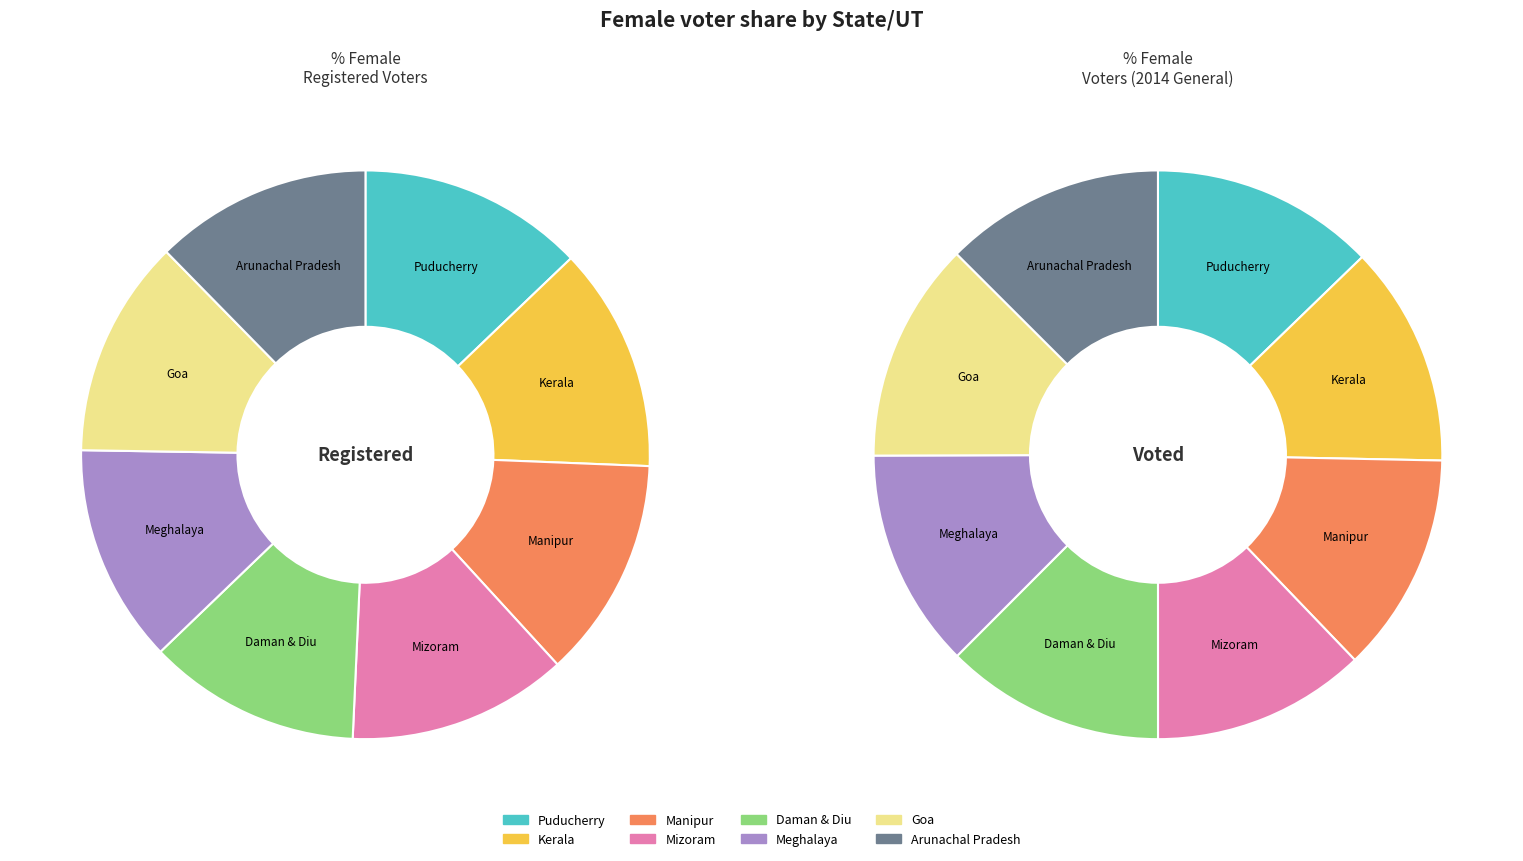

What percentage is the Meghalaya slice, to the nearest percent?

12%